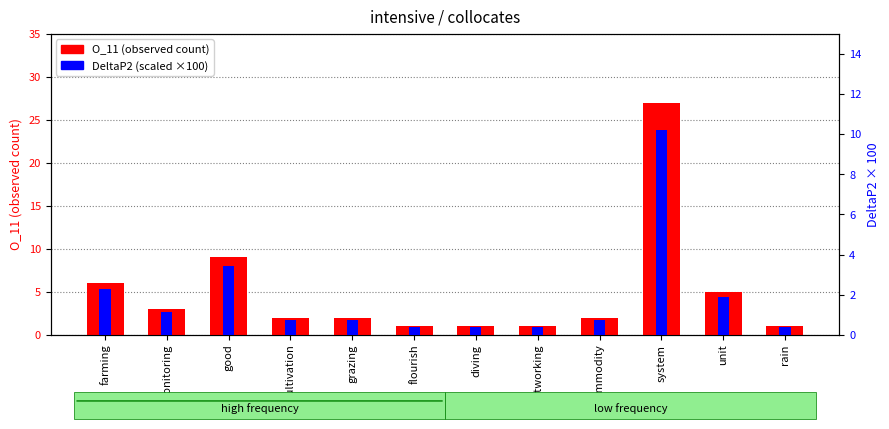

Does the chart contain any negative values?

No